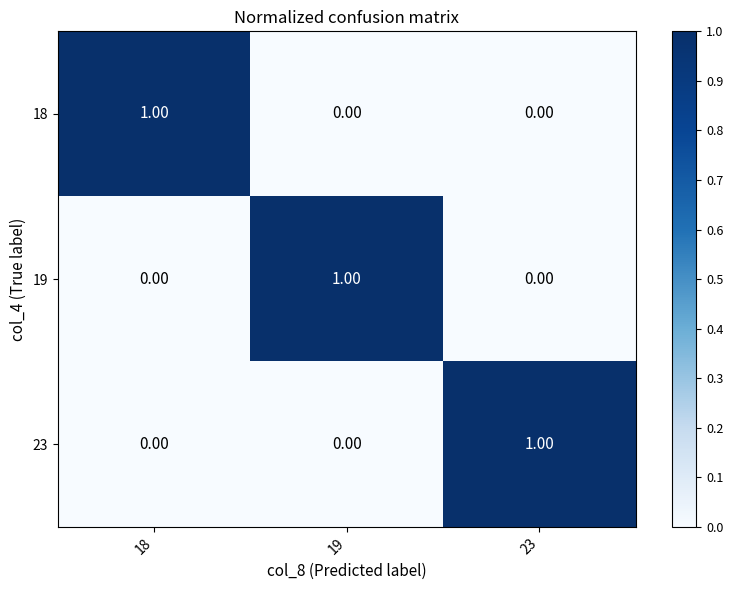

How many categories are shown in the chart?

3